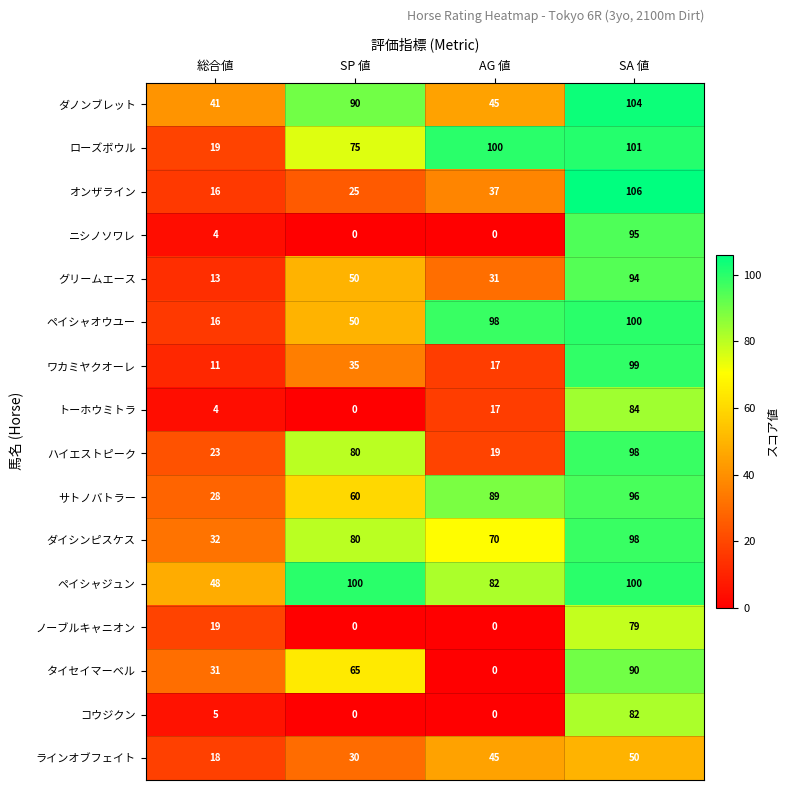

How many data points does each series have?

4